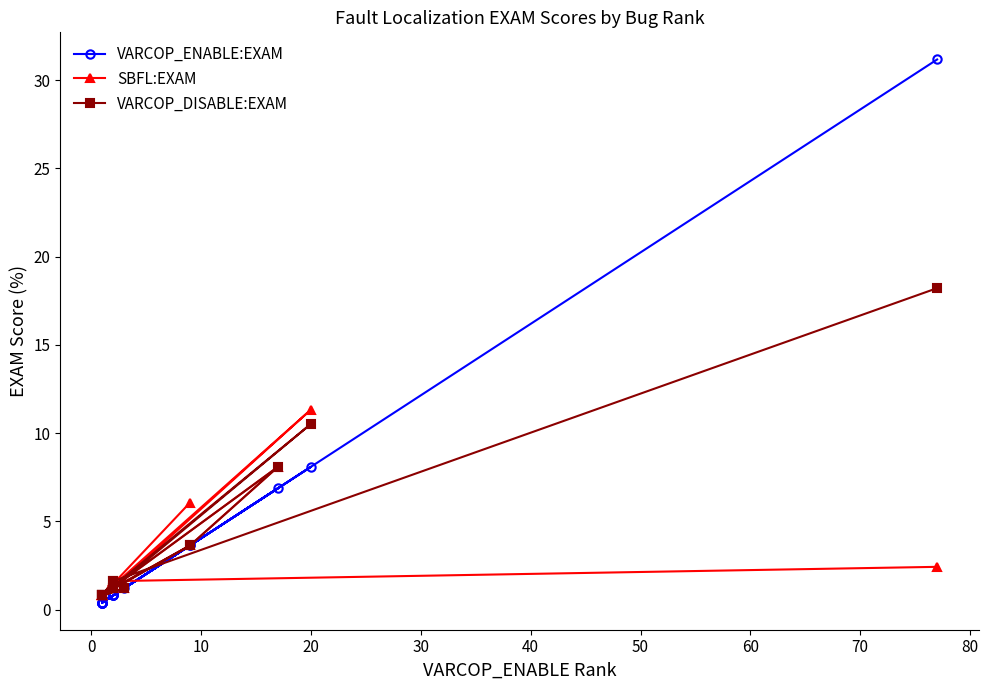

Is the value of SBFL:EXAM at −10 greater than the value of VARCOP_ENABLE:EXAM at 13?

Yes